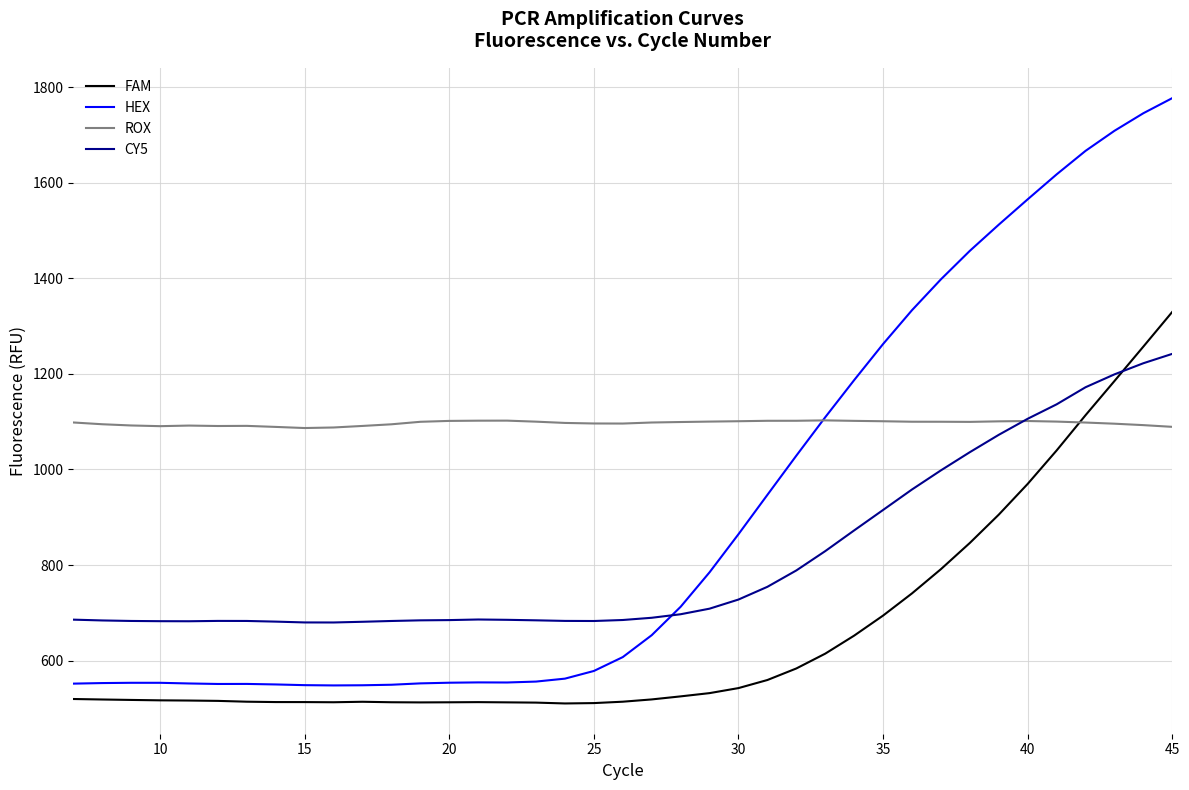

Which series has the largest total across all categories?

ROX